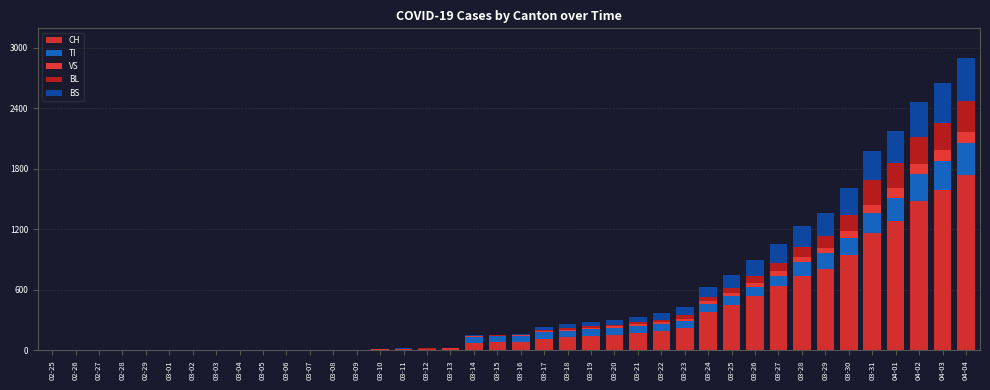

Which series has the largest range (max minus min)?

CH